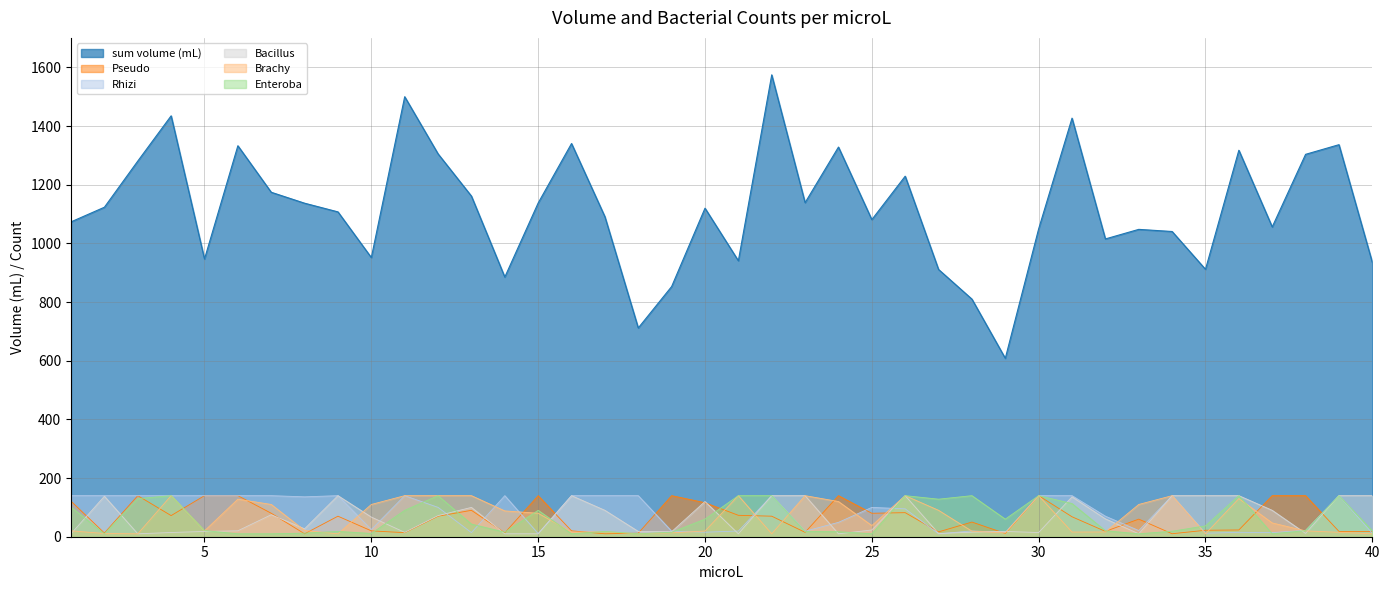

What is the greatest value displayed?

1574.6